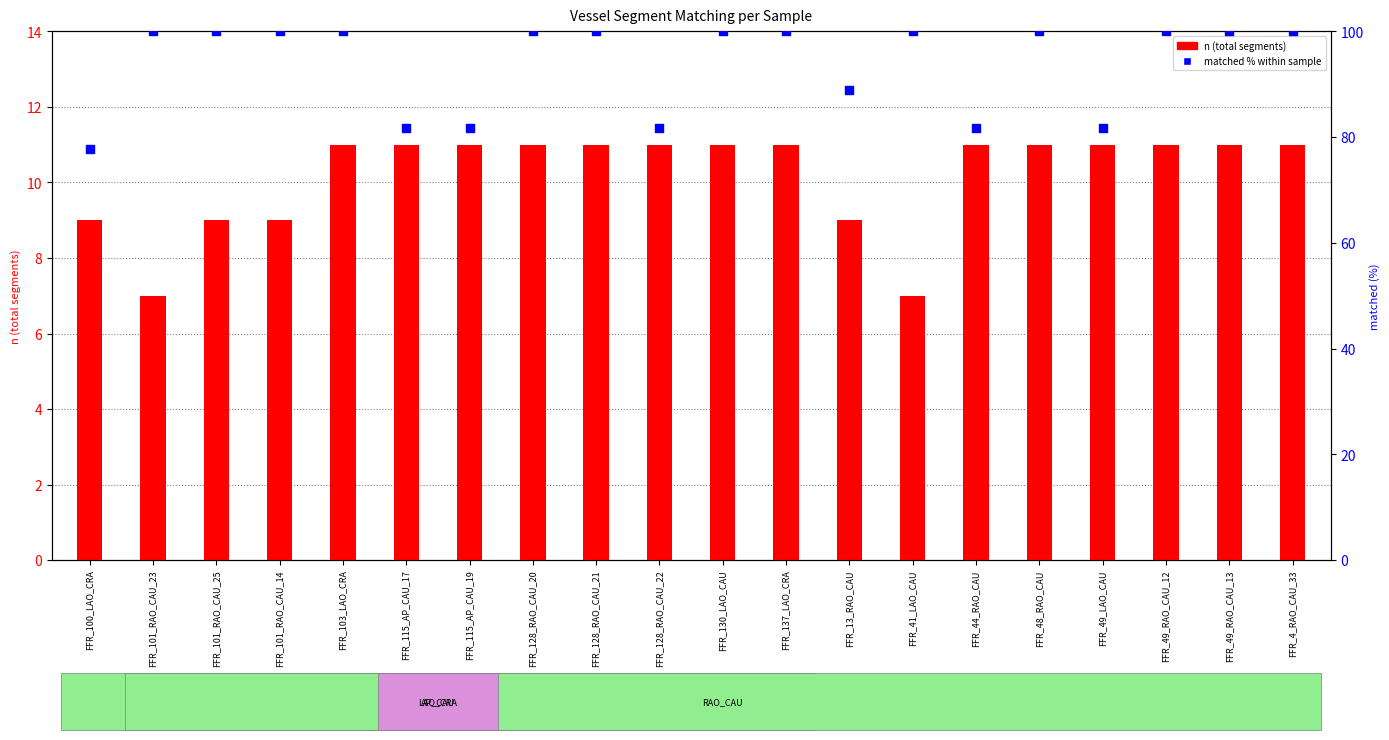

At how many categories does at least one series exceed 25?

20